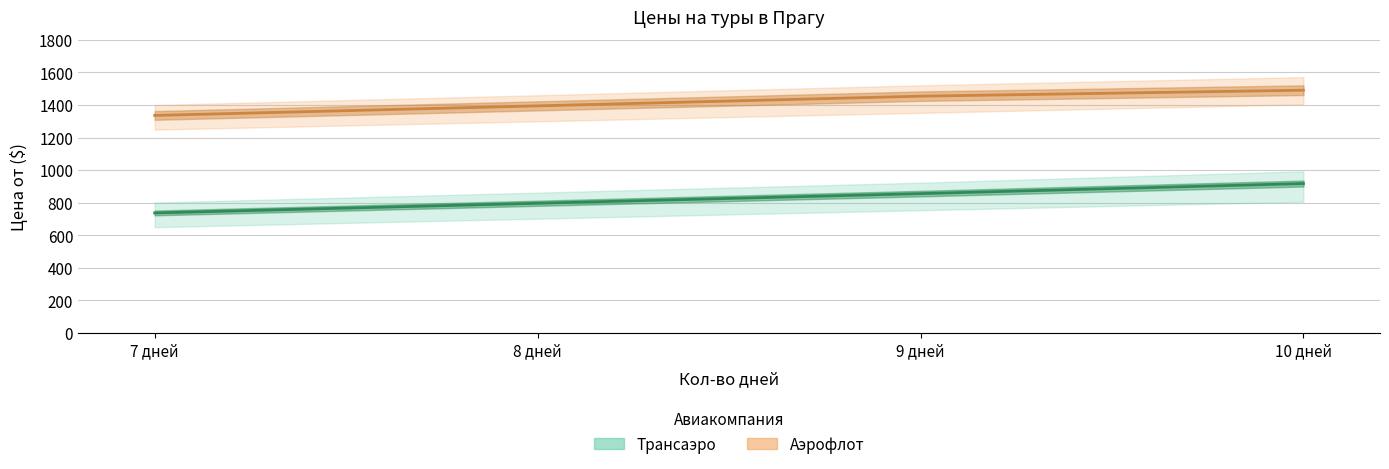

At which label is Трансаэро (среднее) closest to 827?

9 дней